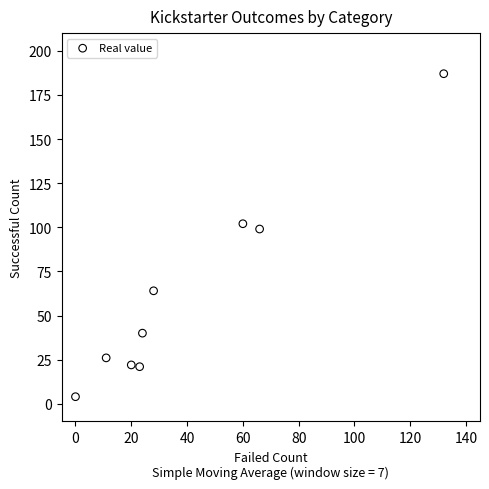

What is the range of Y values (max minus min)?

183